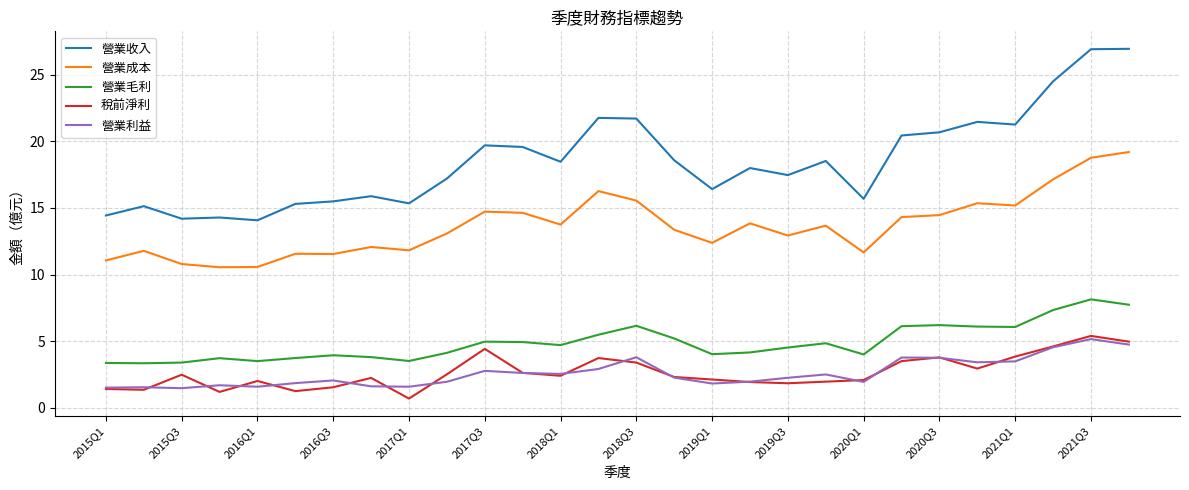

True or false: 營業毛利 and 營業收入 intersect in this chart.

False